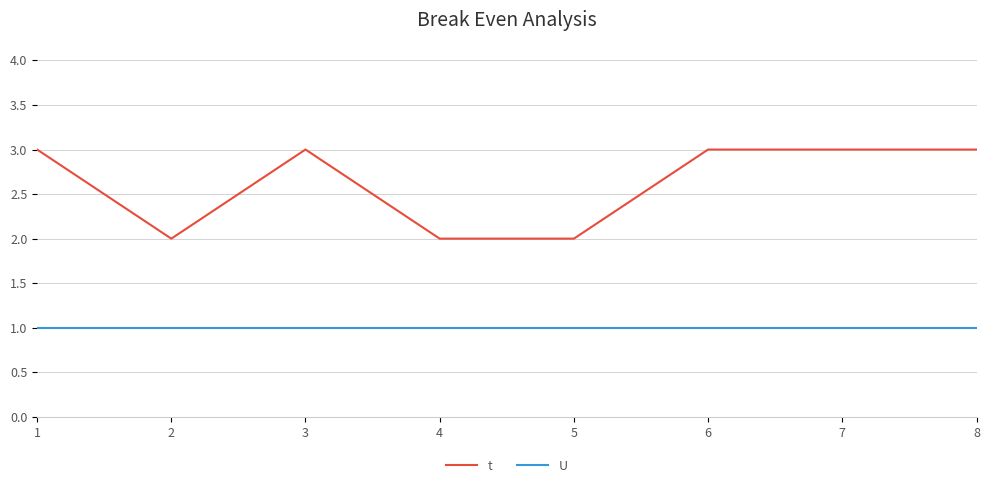

What is the total value across all series at 2?

3